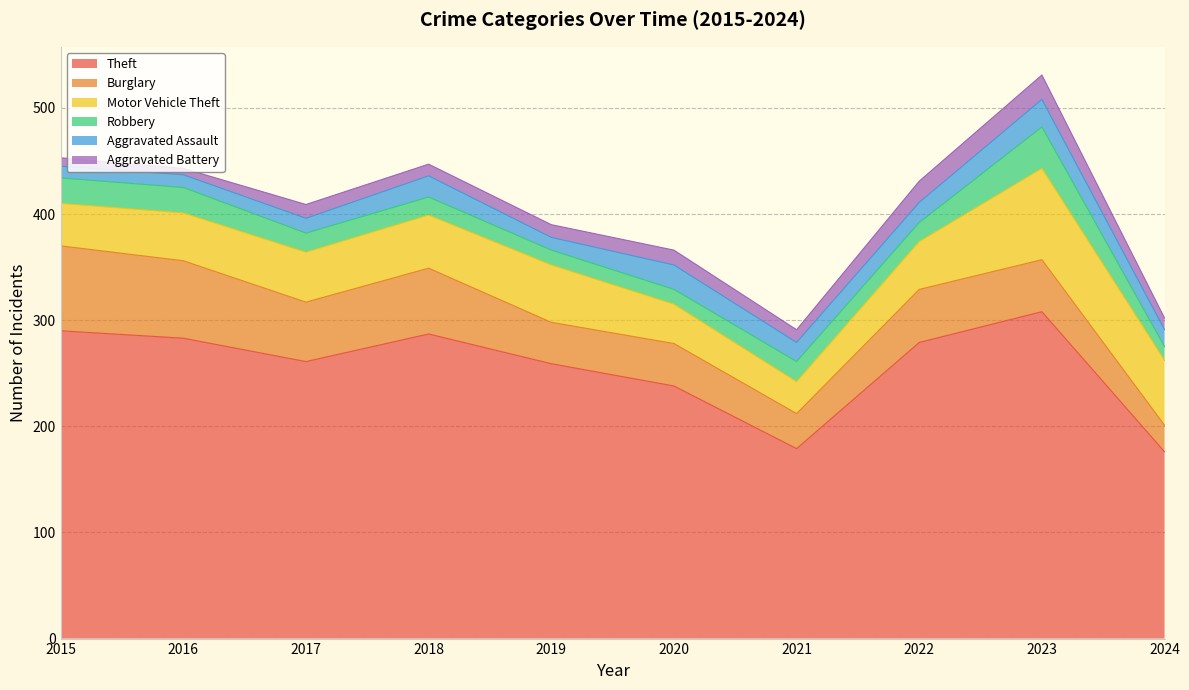

How many interior local peaks does the Aggravated Battery series have?

3